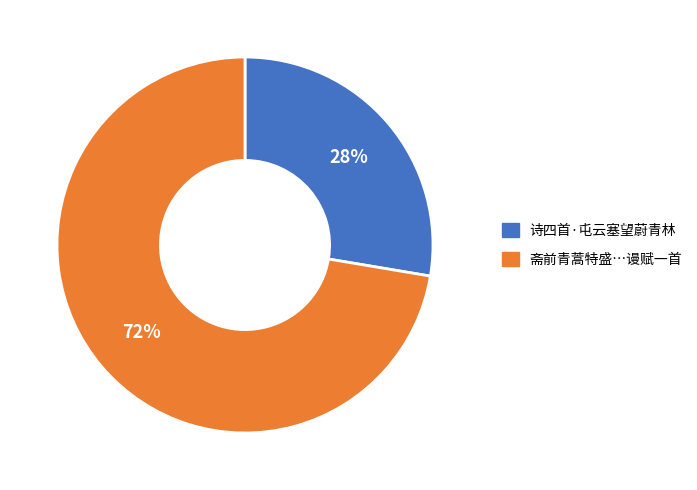

To the nearest percent, what is the average slice percentage?

50%